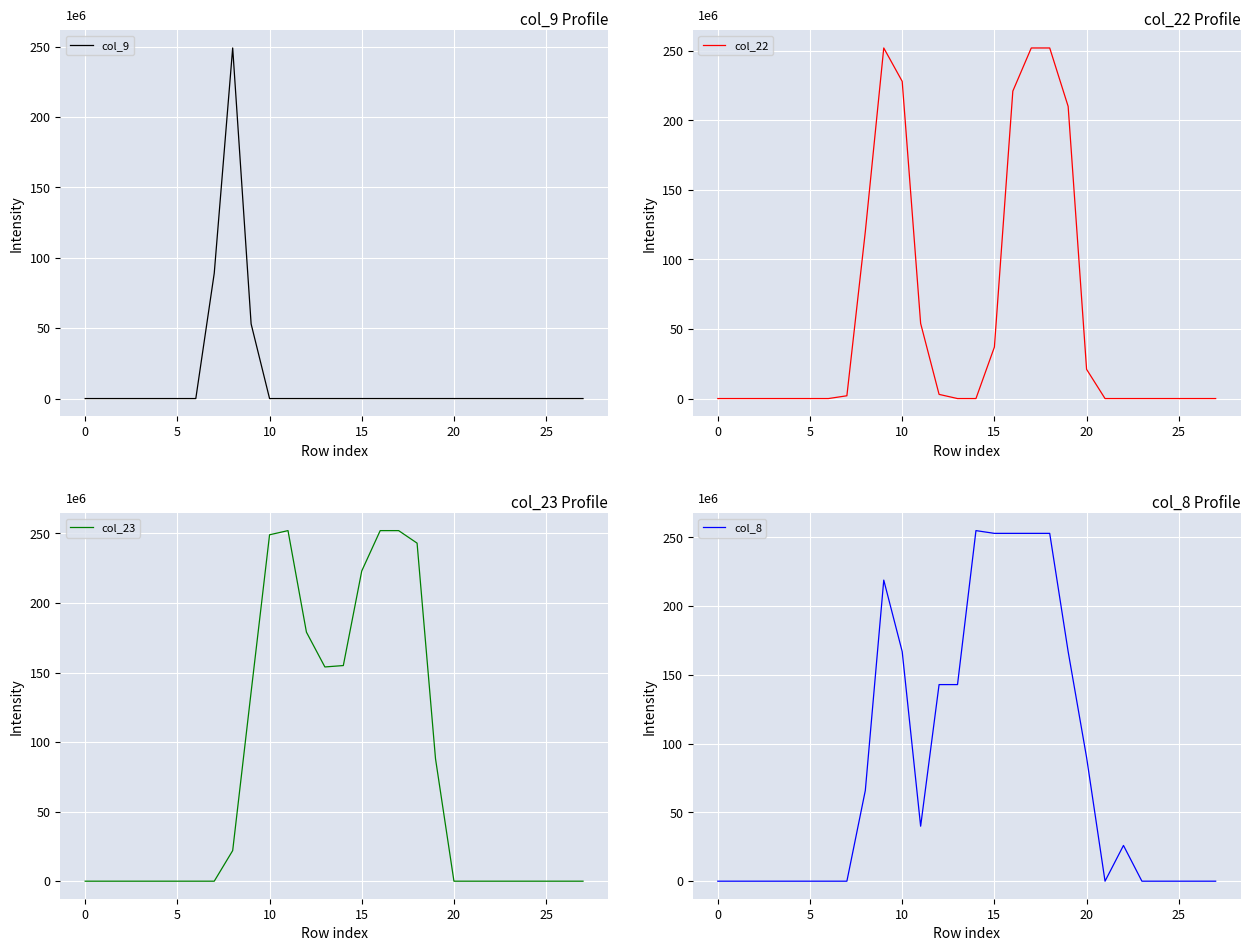

At which label is col_22 closest to 126?

8